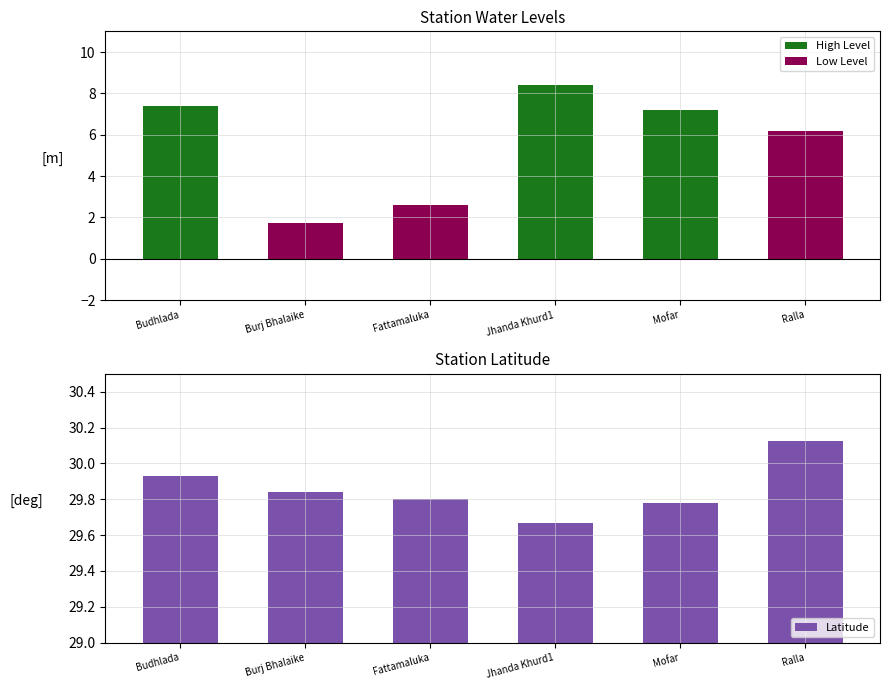

Approximately how many times larger is the value at Ralla compared to Jhanda Khurd1?

1.0